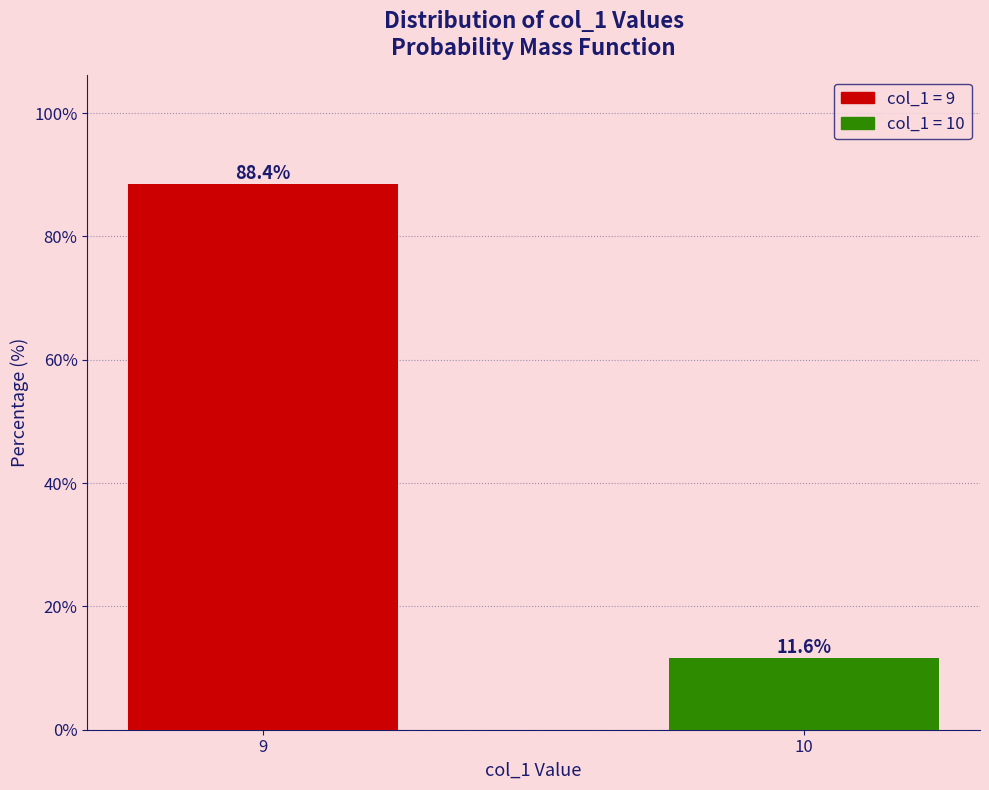

What is the change in value from 9 to 10?

-76.9